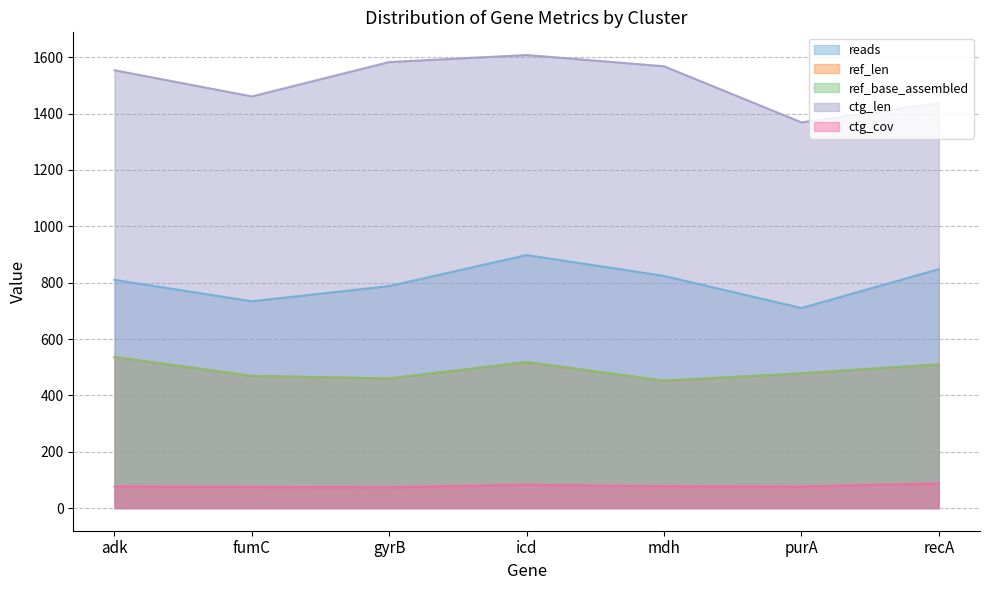

What is the difference between the second highest and second lowest values in the ctg_cov series?

7.8